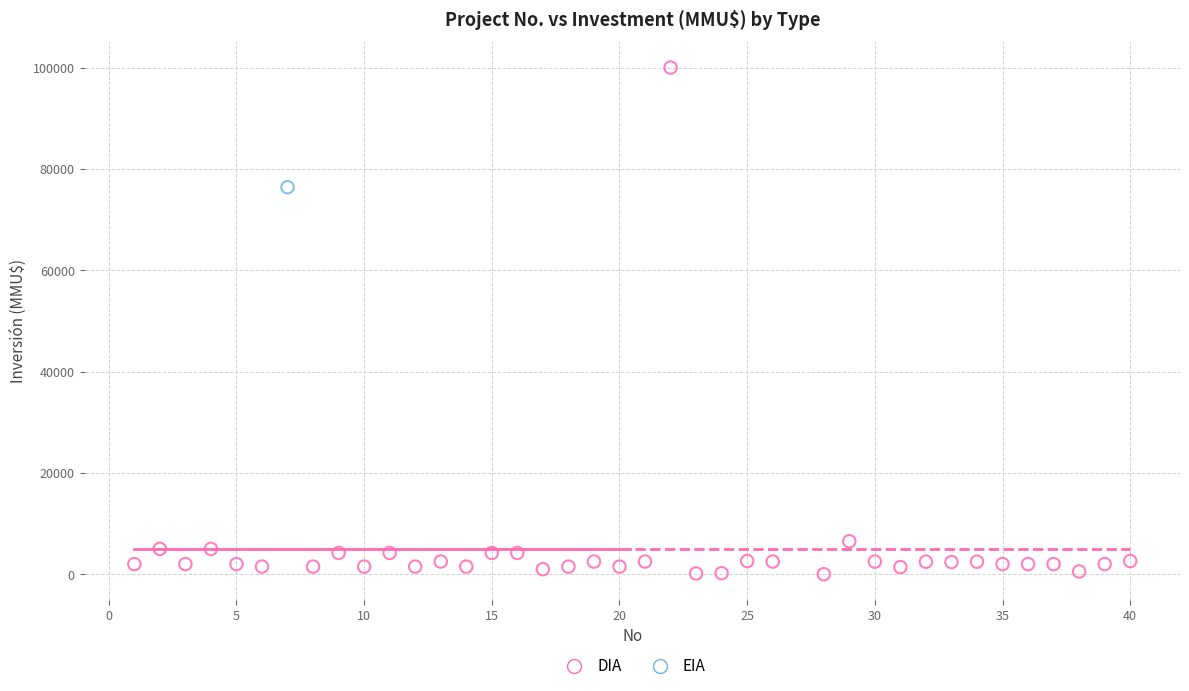

What are all the series names shown in the legend?

DIA, EIA